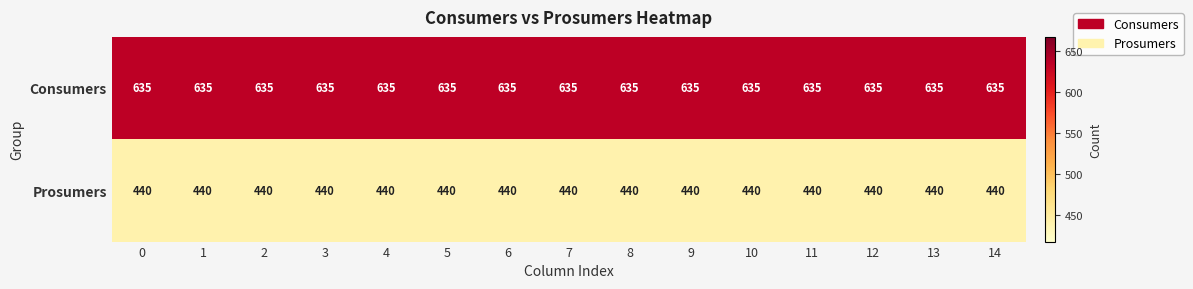

How many distinct data groups are displayed?

2